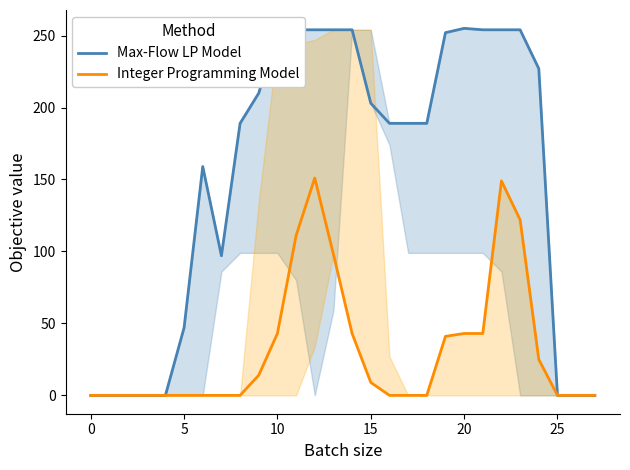

Is it true that Integer Programming Model equals 0 at 25?

True